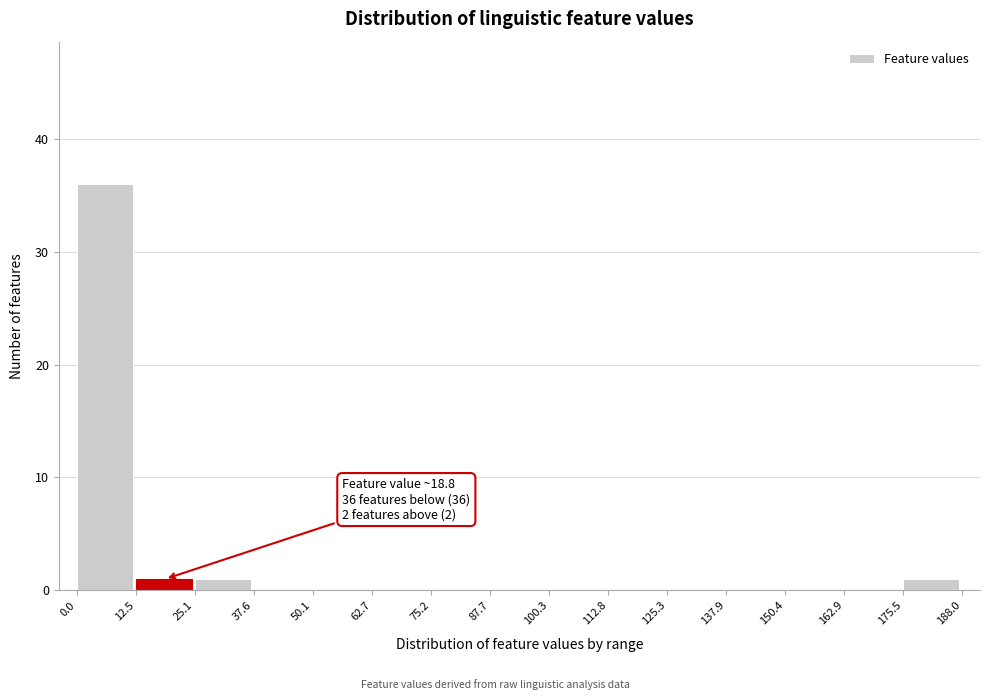

Which range on the x-axis has the tallest bar?

0.0 to 12.5